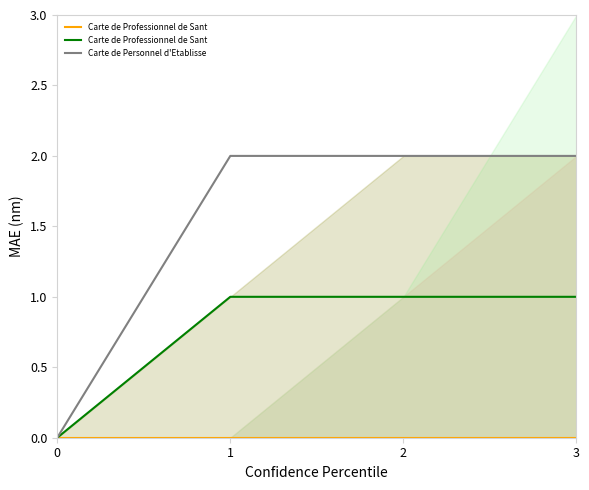

True or false: Carte de Professionnel de Santé en Forme and Carte de Personnel d'Etablissement de Santé cross at least once.

False